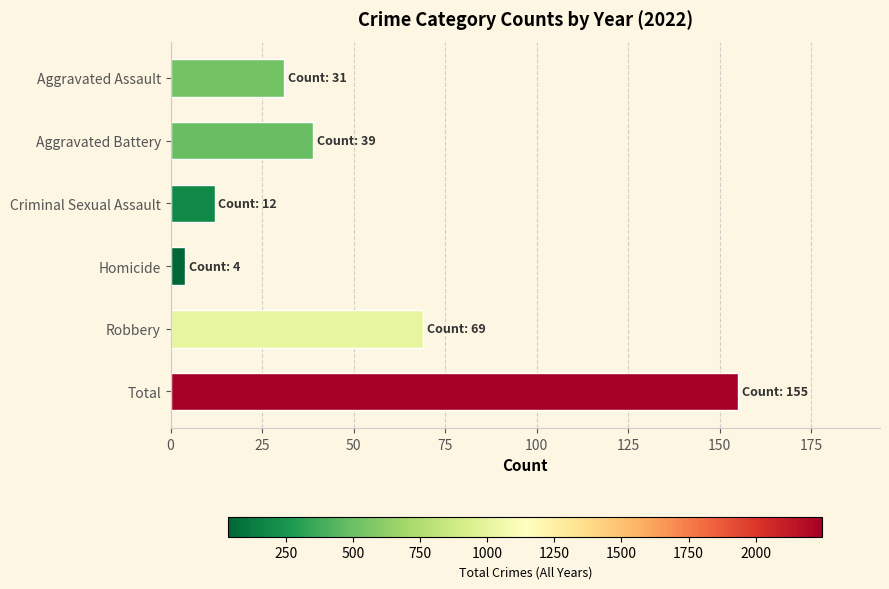

Reading bottom to top, transcribe all the data shown in this chart.

155	69	4	12	39	31